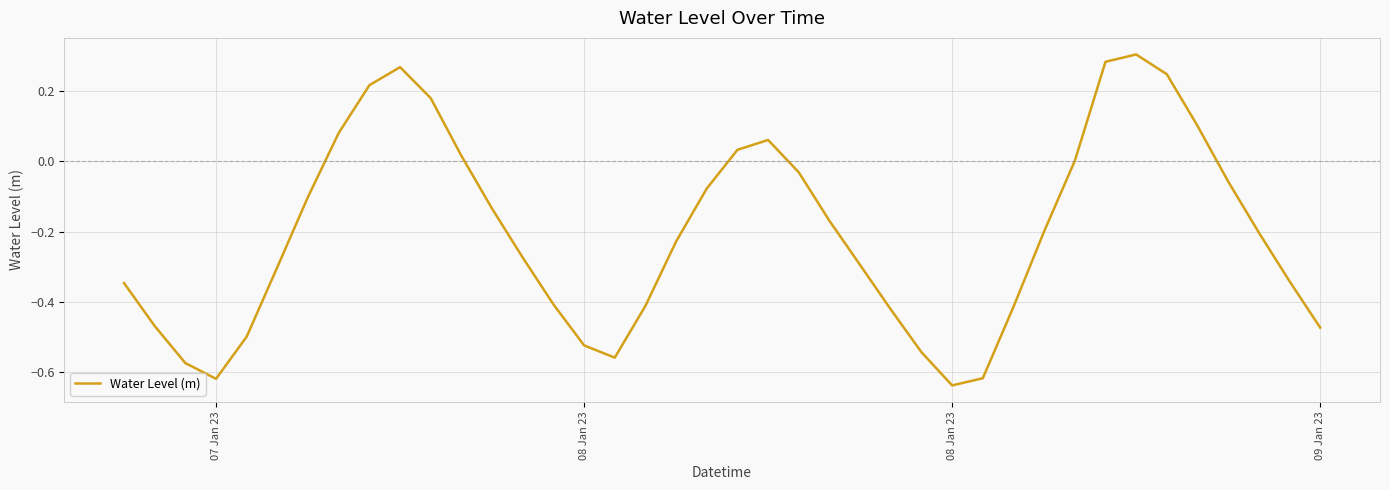

Does the chart display data point markers on the line(s)?

No